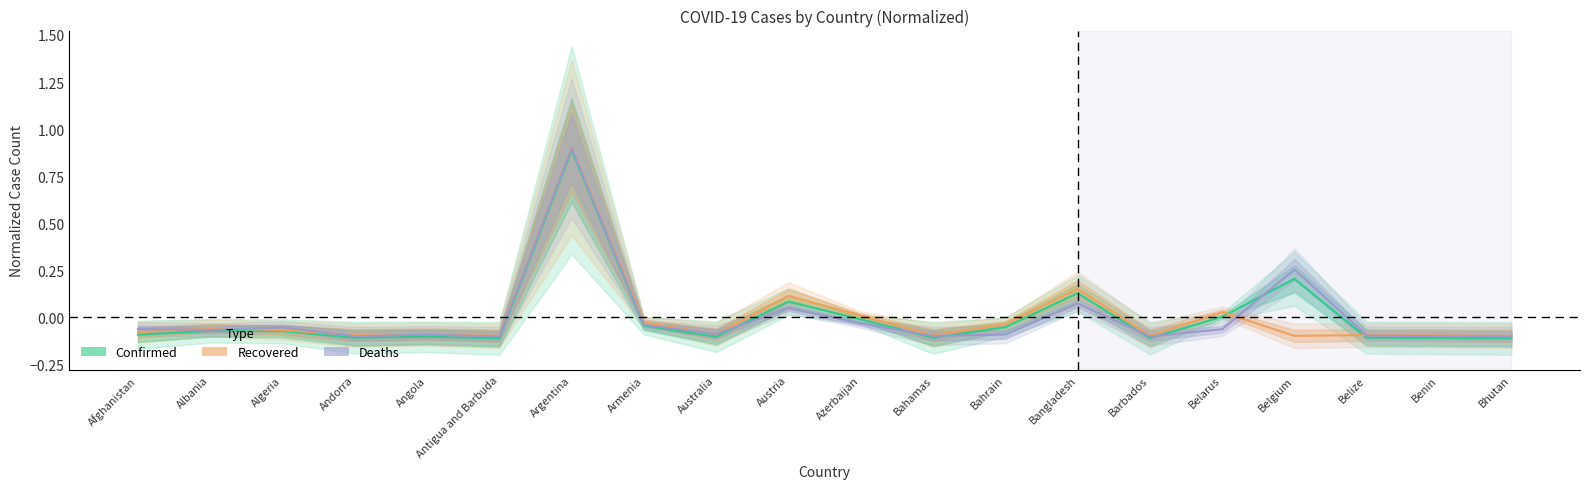

What position from the right is Bahamas?

9